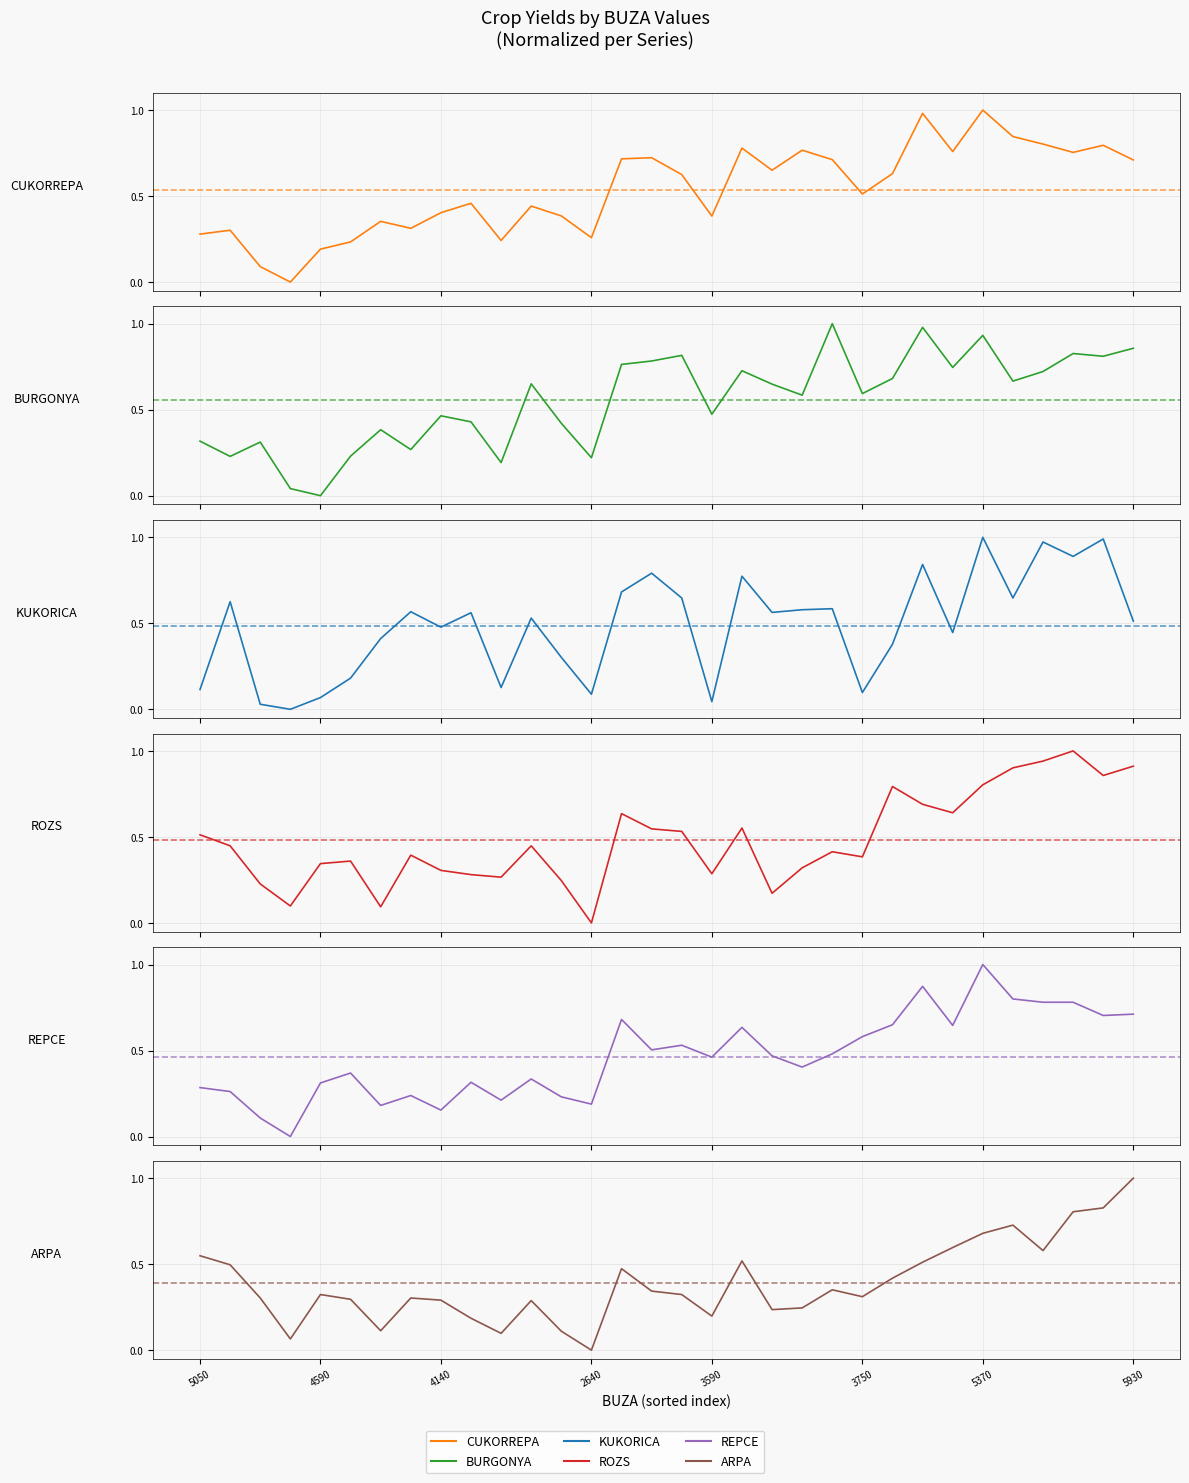

What is the label of the 11th point from the left?

10